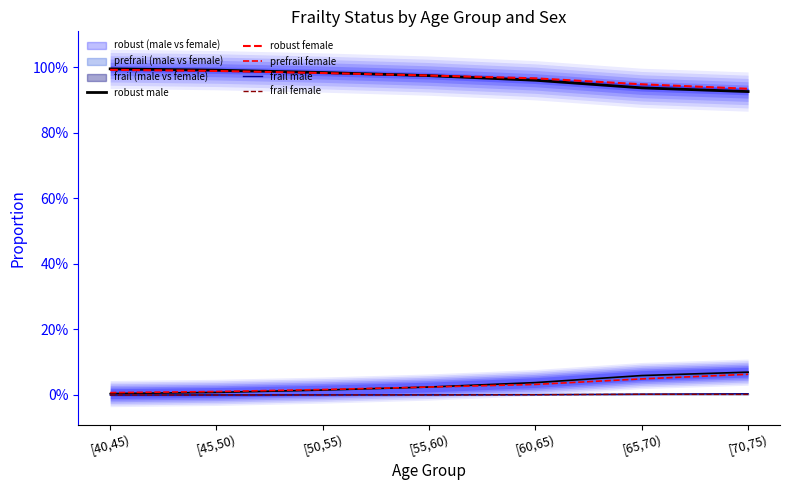

Which category has the highest value across all series?

[40,45)